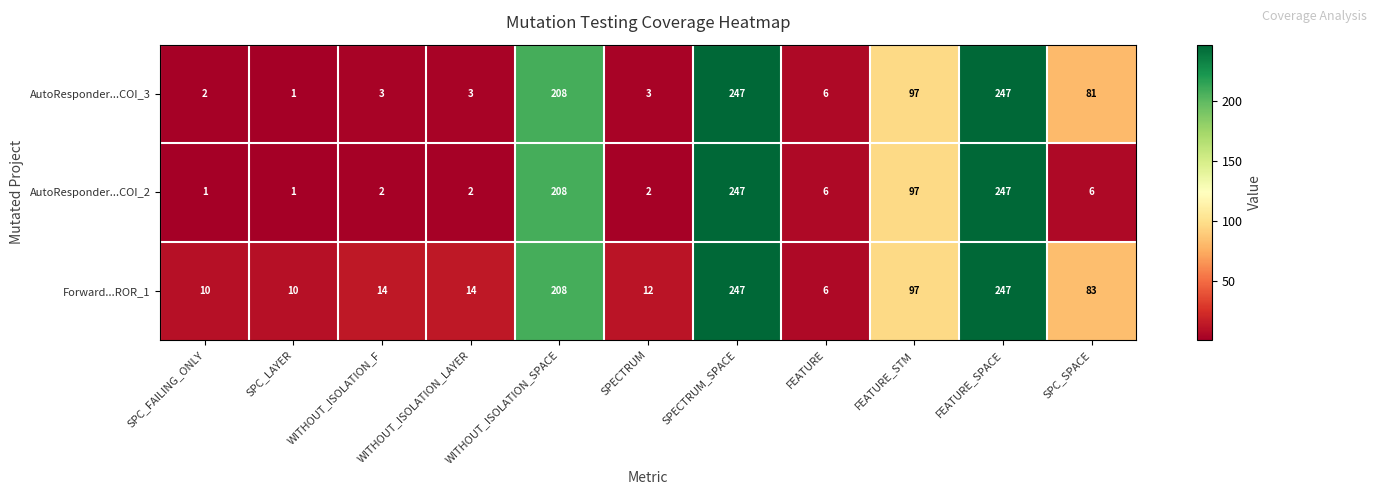

What is the smallest value displayed?

1